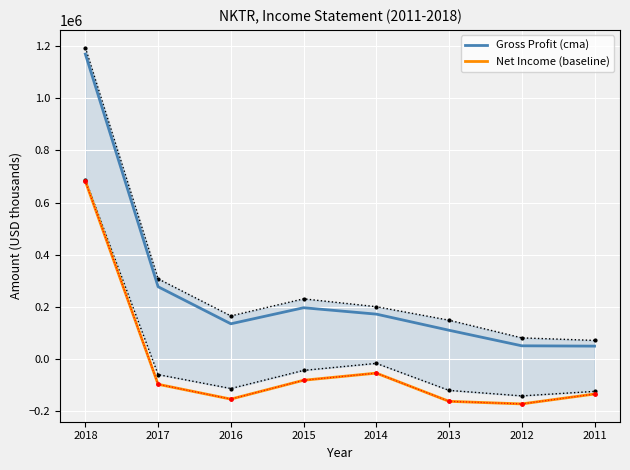

What is the smallest value displayed?

-171900